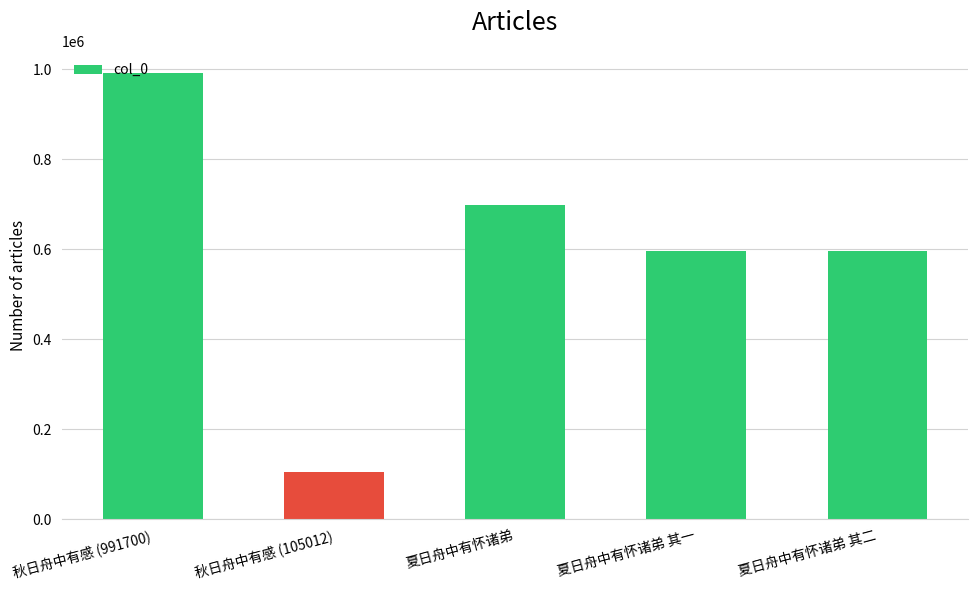

What is the ratio of the value at 夏日舟中有怀诸弟 其二 to the value at 夏日舟中有怀诸弟 其一?

1.0